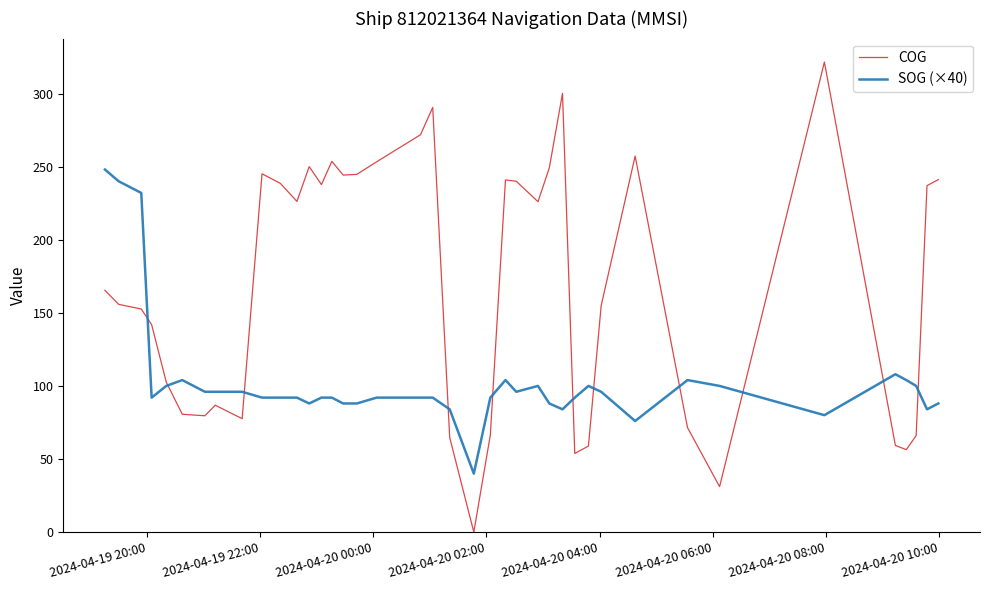

Which series ends up on top after the final intersection of SOG (×40) and COG?

COG